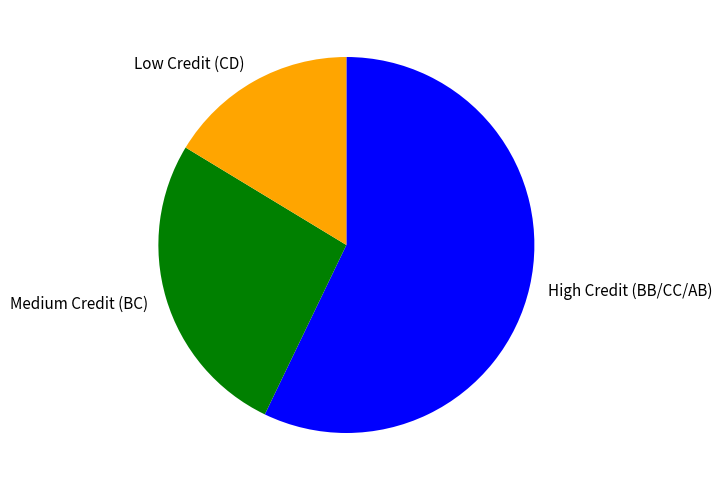

The Medium Credit (BC) slice represents 34% of the pie. True or false?

False